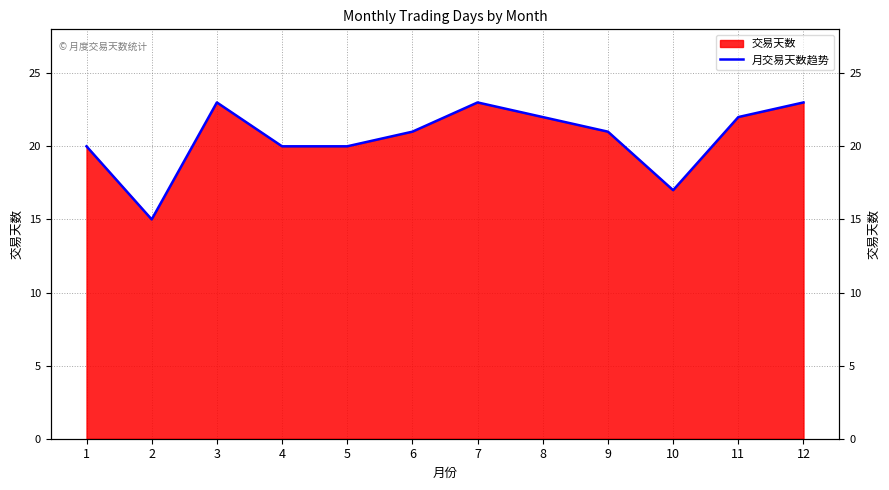

Does the chart display data point markers on the line(s)?

No